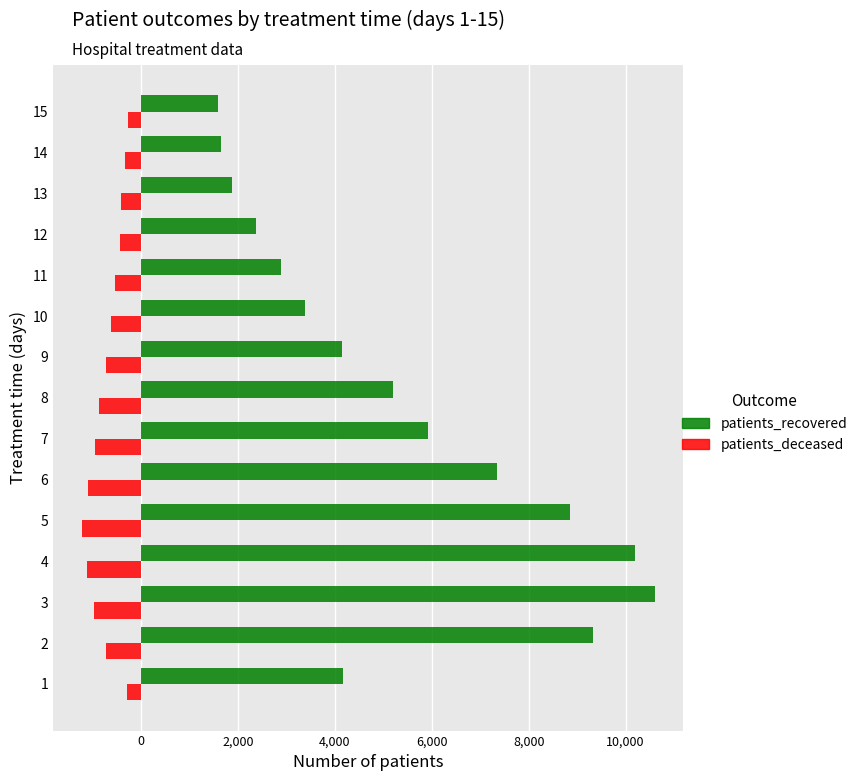

What is the sum of all patients_recovered values?

79485